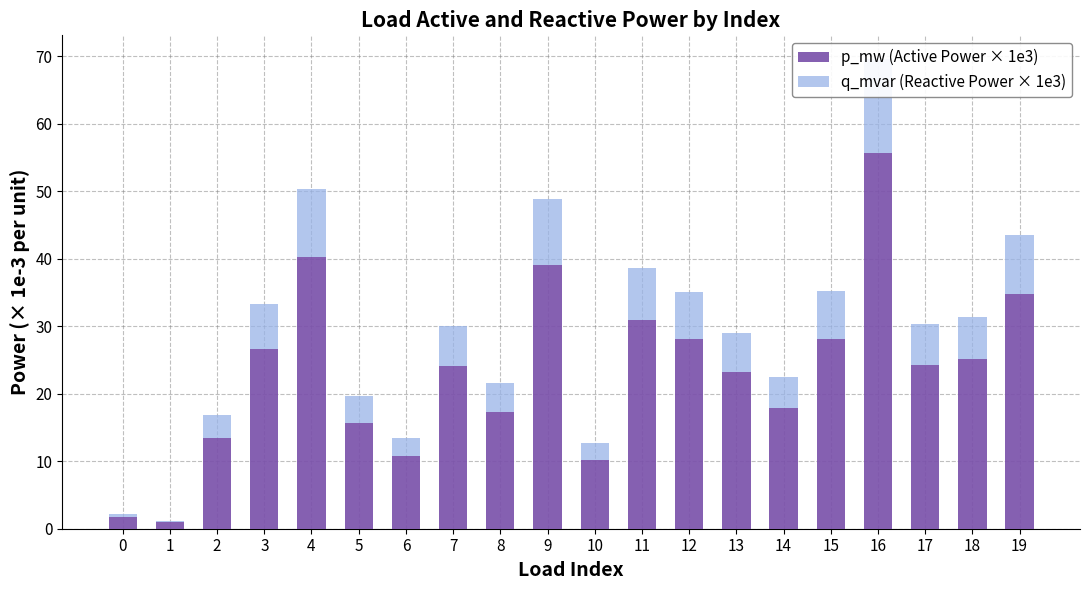

What is the value of the p_mw (Active Power × 1e3) bar at the 7th from the left?

10.7